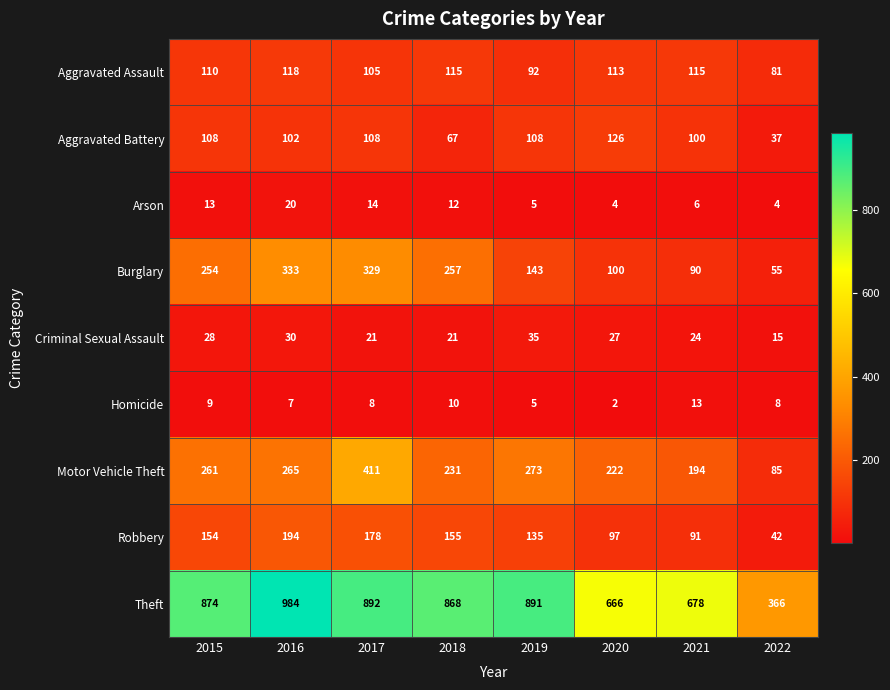

What is the difference between the second highest and second lowest values in the Aggravated Assault series?

23